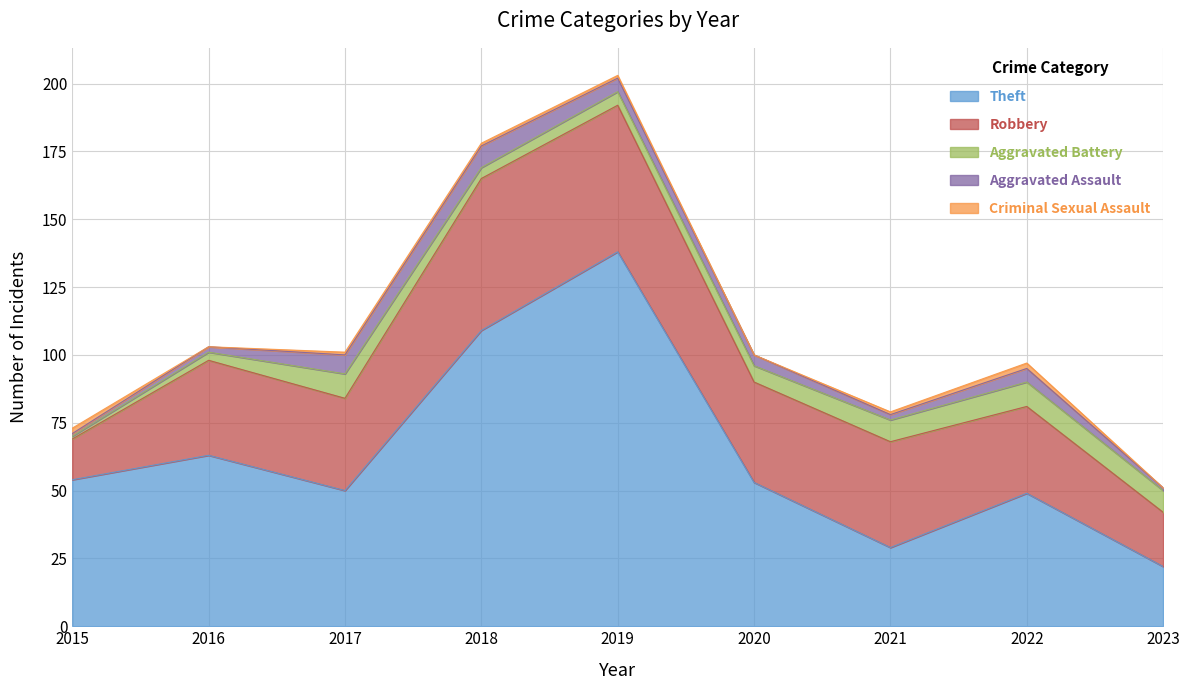

What is the difference between the second highest and second lowest values in the Aggravated Battery series?

6